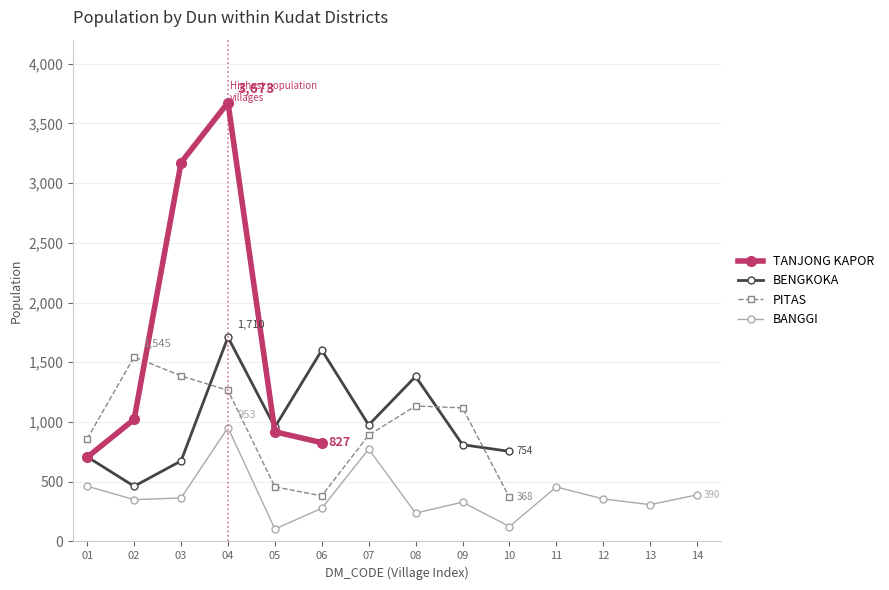

The value of PITAS at 07 is 890. True or false?

True